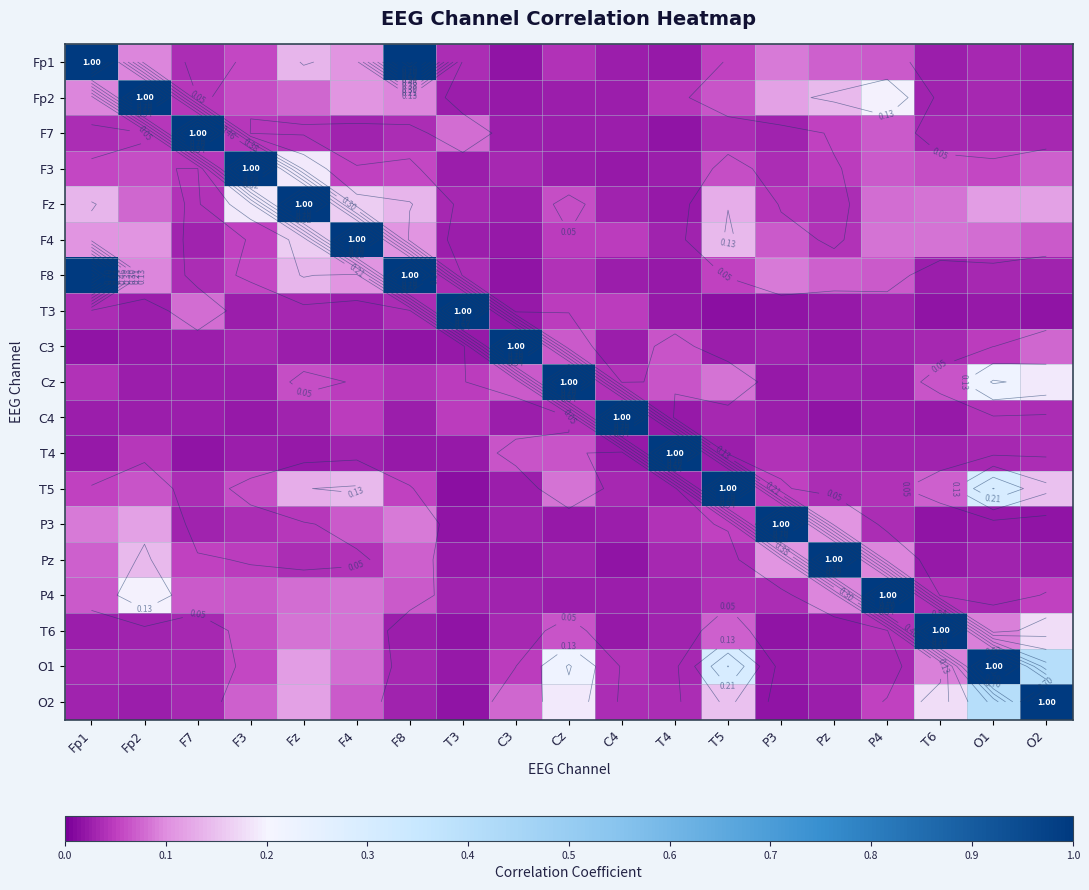

At how many categories does at least one series exceed 0?

19